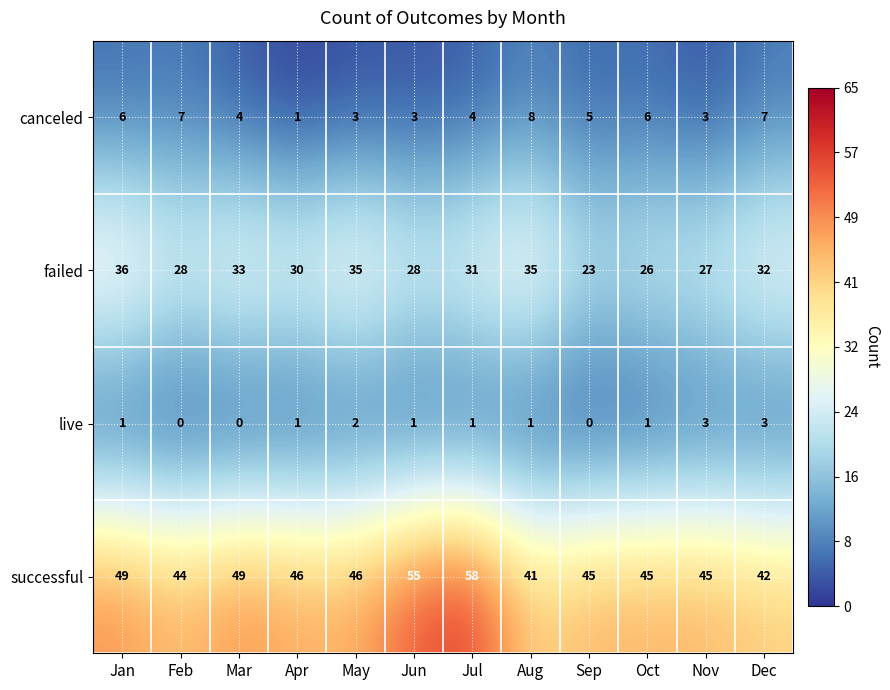

How many live values are between 1 and 2?

7